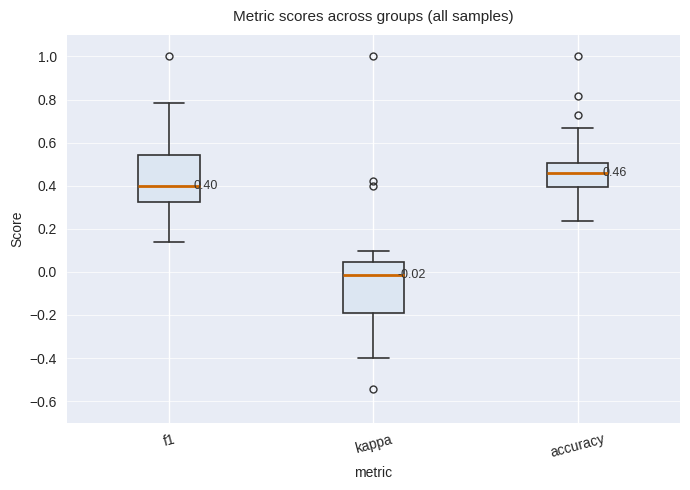

Which box has the lowest median line?

kappa